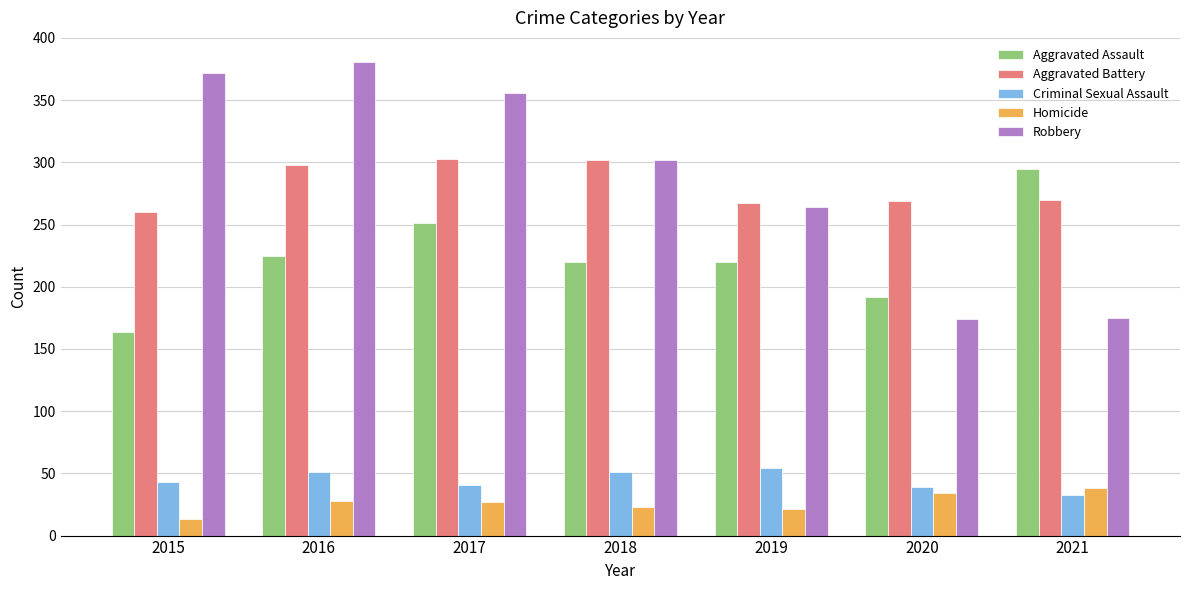

What is the value of the Criminal Sexual Assault bar at the 1st from the left?

43